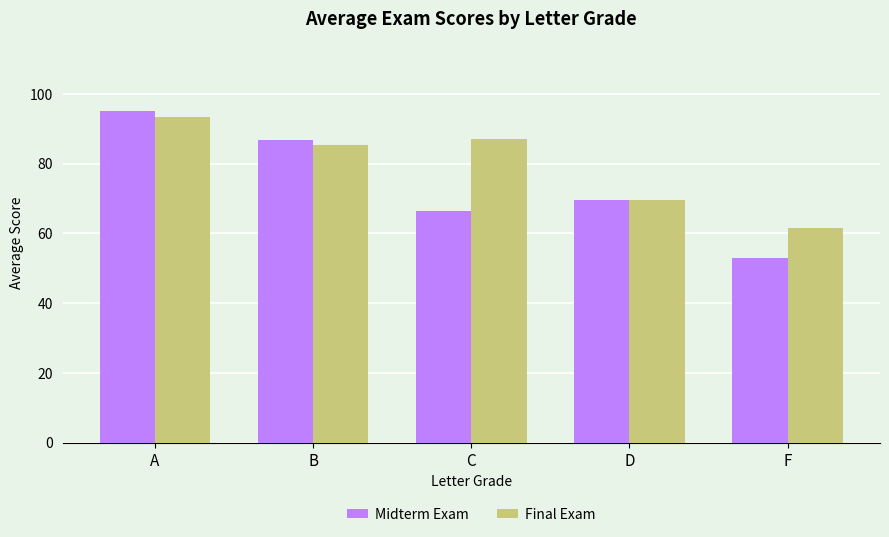

What position from the right is A?

5